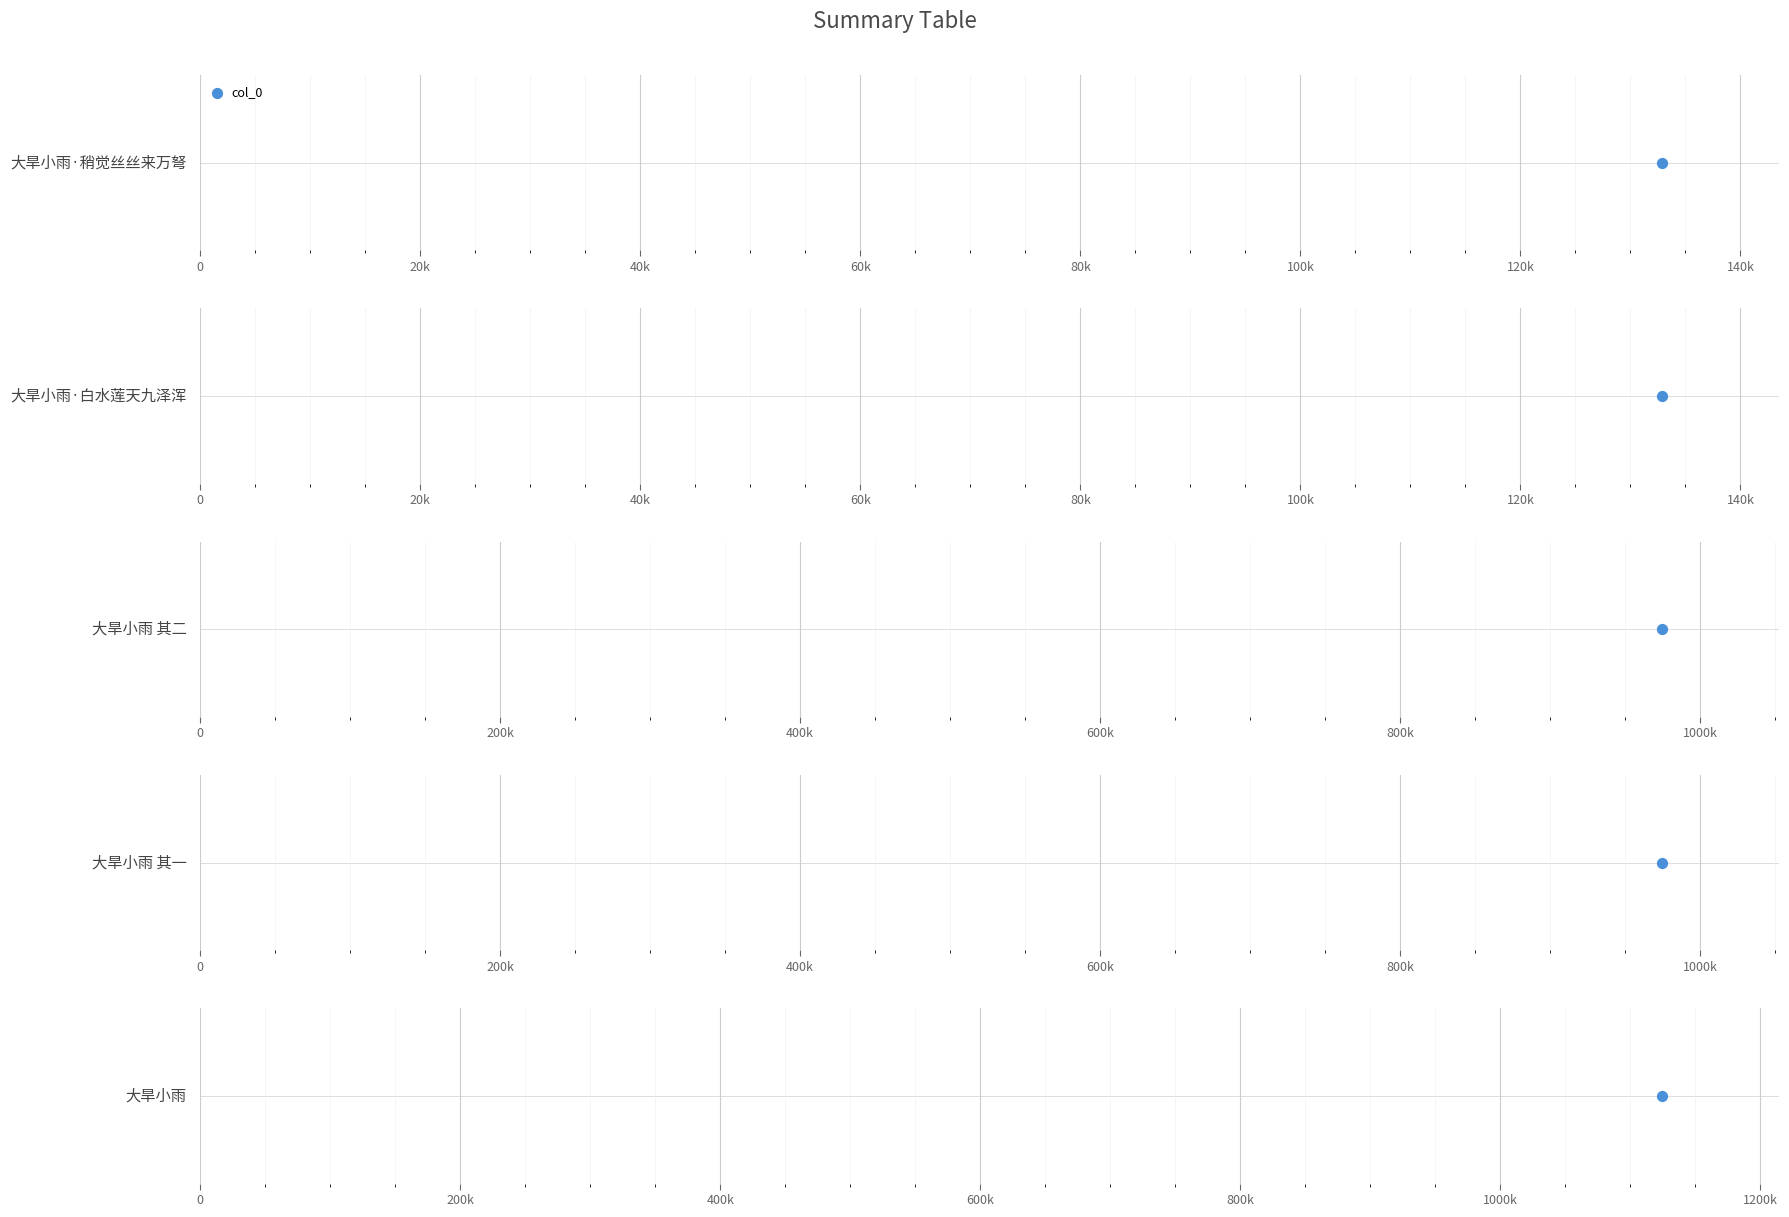

Approximately how many times larger is the value at 大旱小雨 其二 compared to 大旱小雨?

0.9